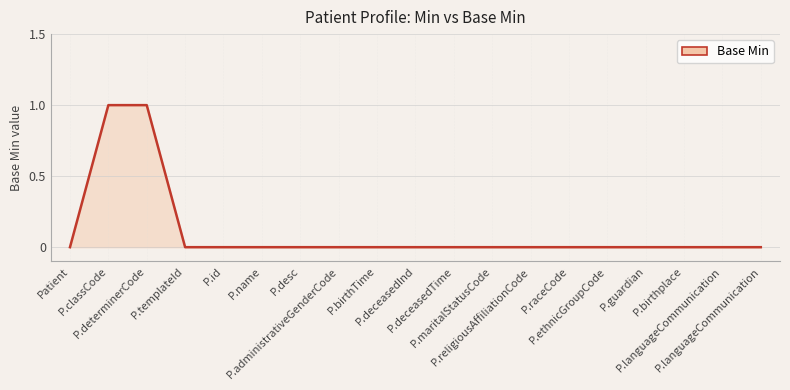

What is the label of the 8th point from the left?

P.administrativeGenderCode